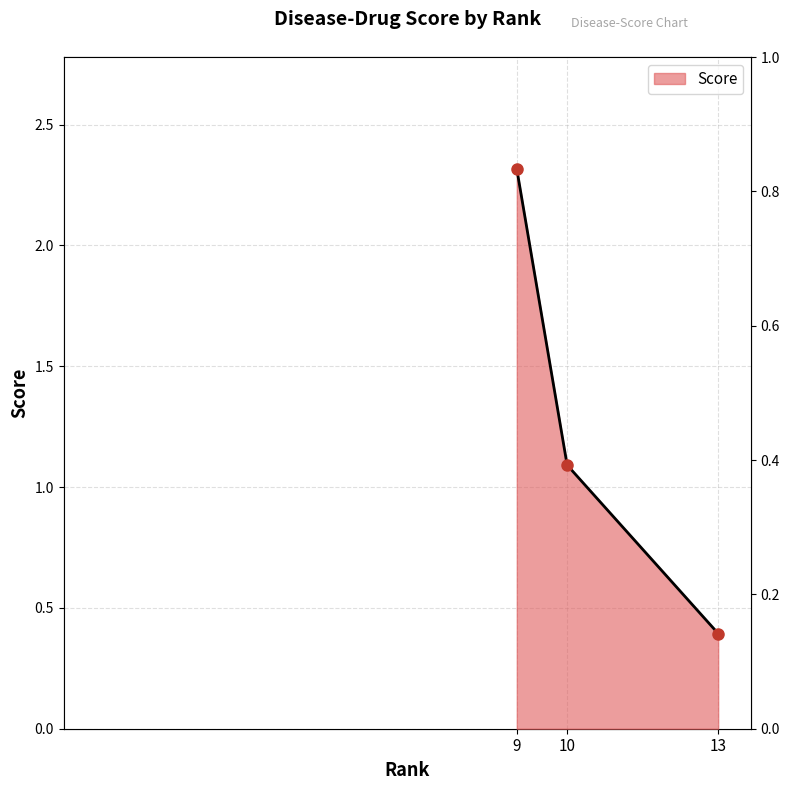

Approximately how many times larger is the value at 13 compared to 10?

0.4